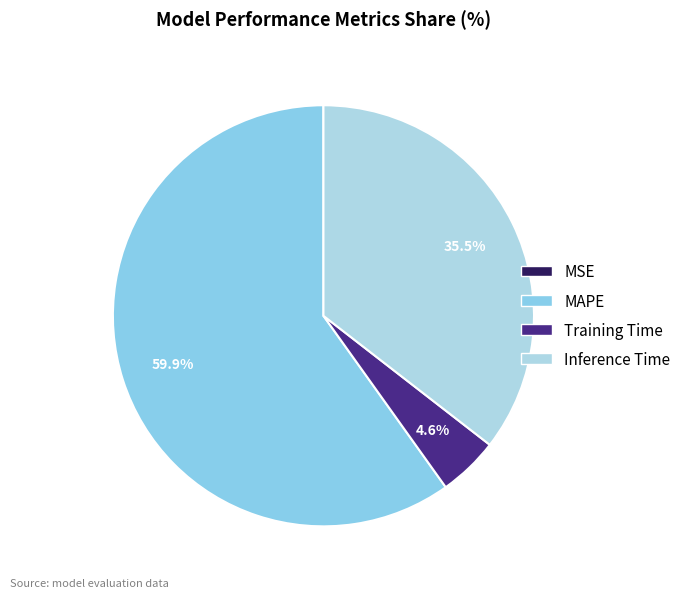

What is the total percentage of Inference Time and MSE?

35.5%